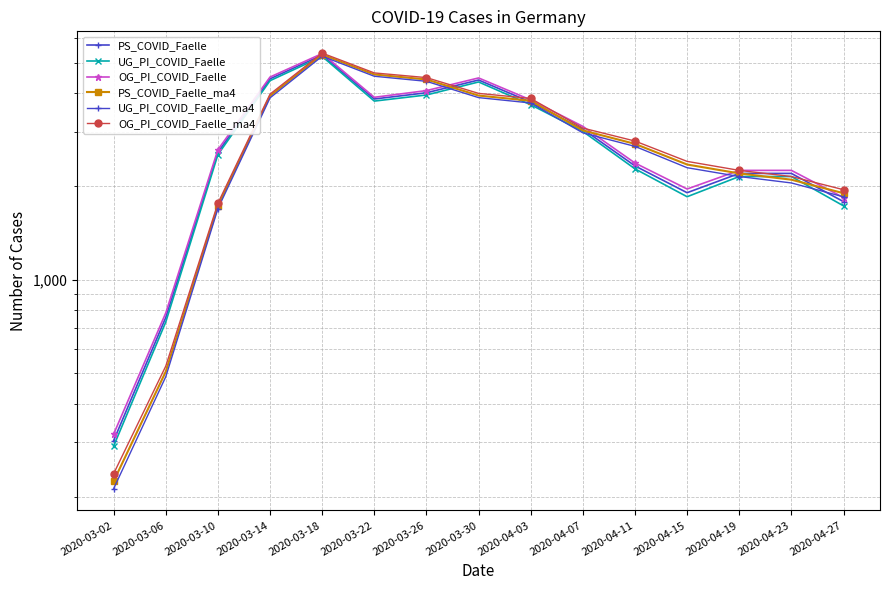

What is the spread (max minus min) of values at 2020-03-26?

540